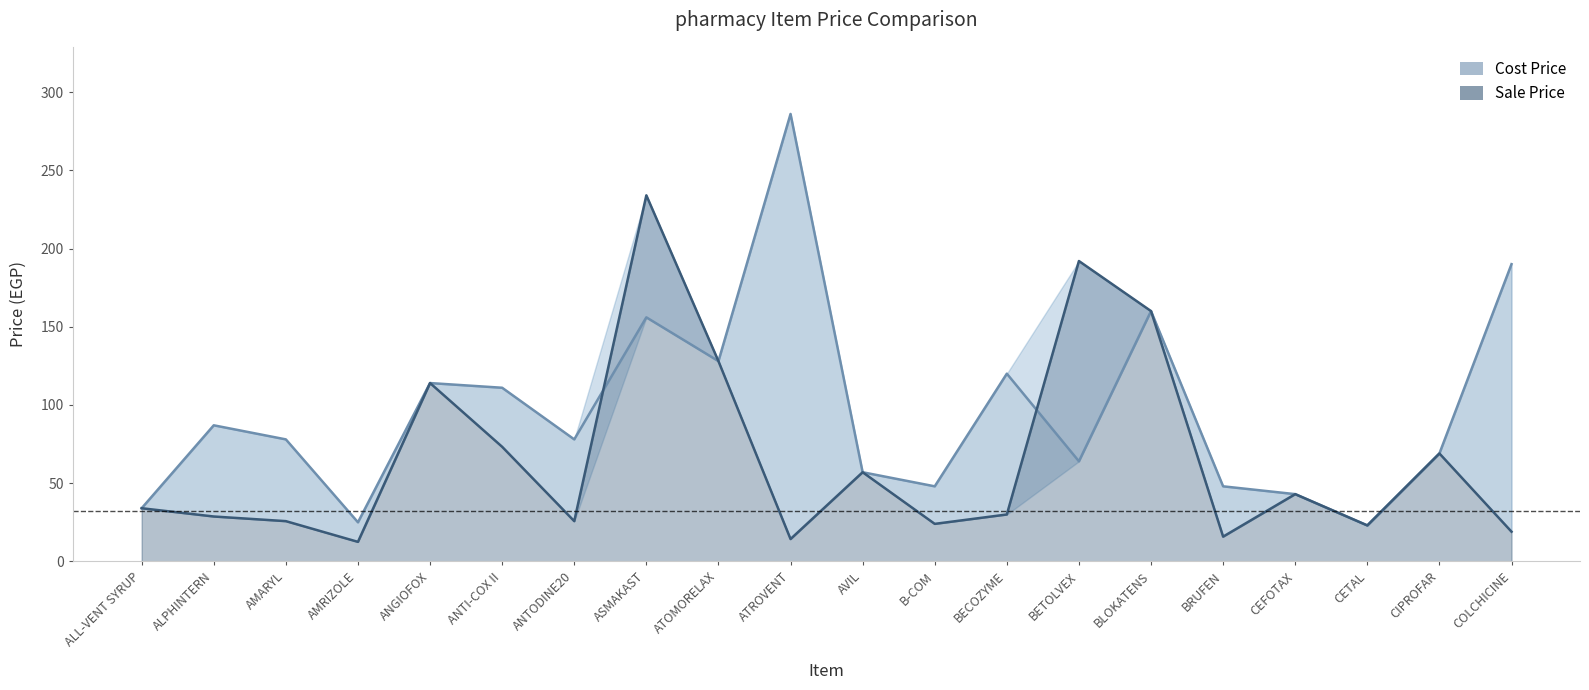

How many interior local peaks does the Sale Price series have?

6